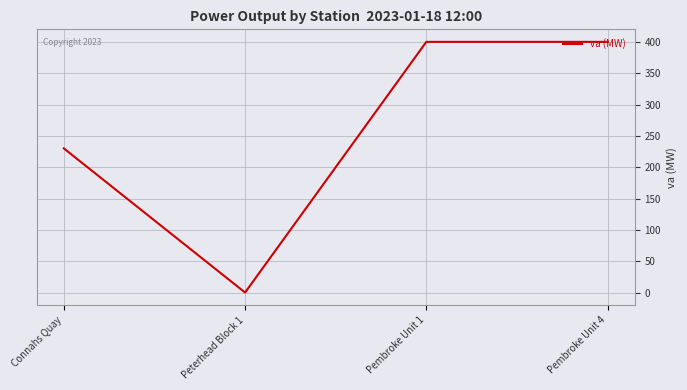

Between Pembroke Unit 4 and Connahs Quay, which is larger?

Pembroke Unit 4